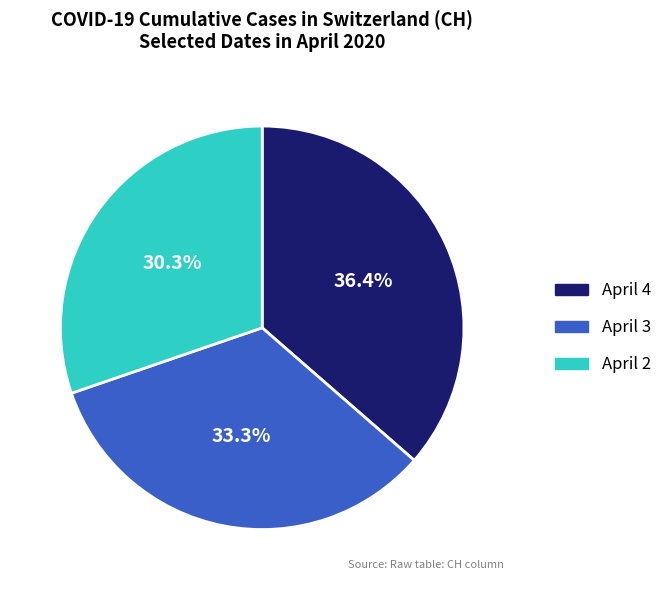

Is there any slice that represents more than half of the pie?

No